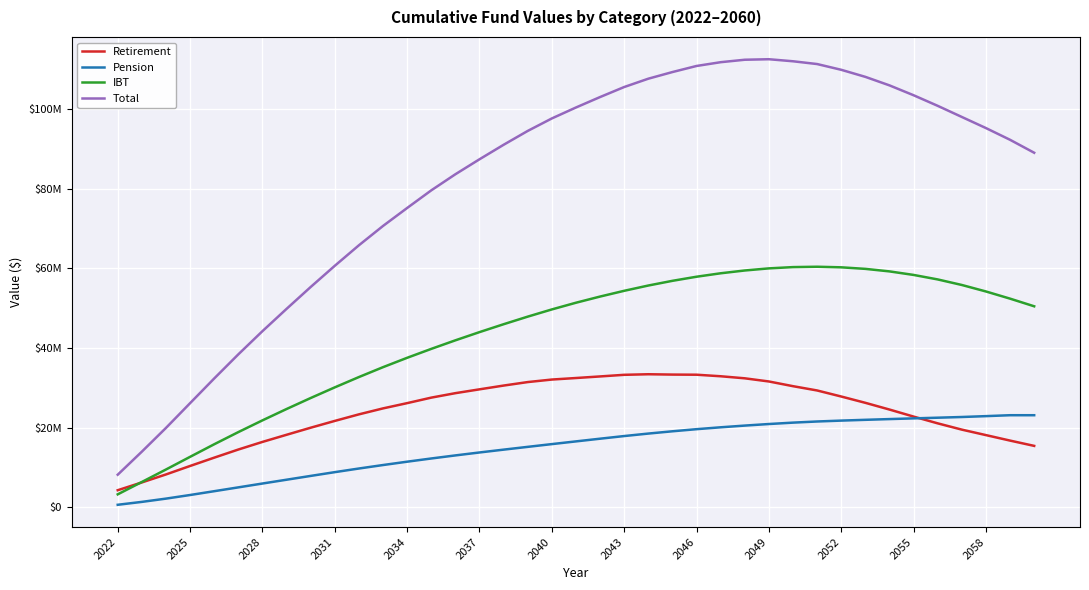

List the series in order of their peak value, lowest first.

Pension, Retirement, IBT, Total